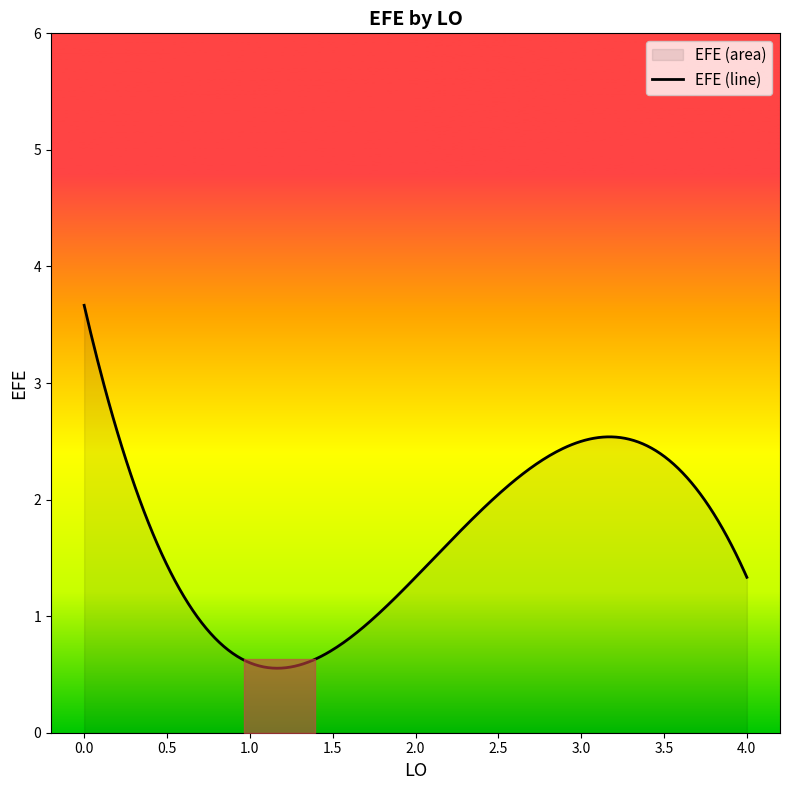

What is the difference between the maximum and minimum values?

3.1